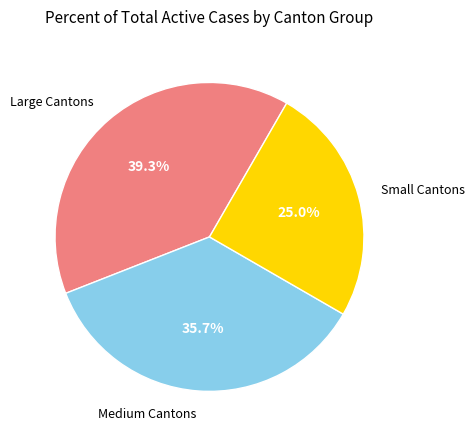

Is there any slice that represents more than half of the pie?

No